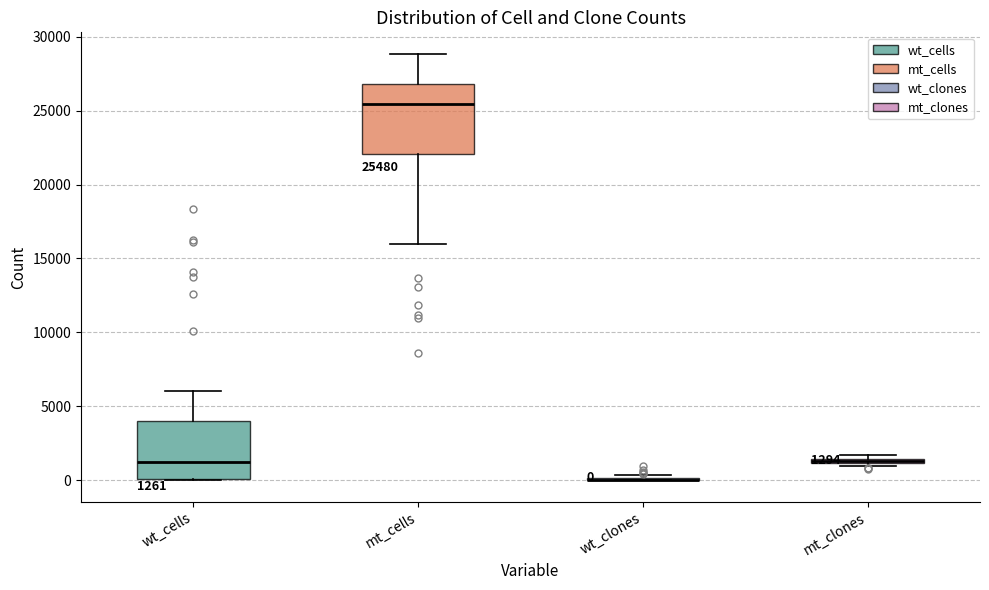

Comparing the boxes themselves (not the whiskers), which one is the tallest?

mt_cells